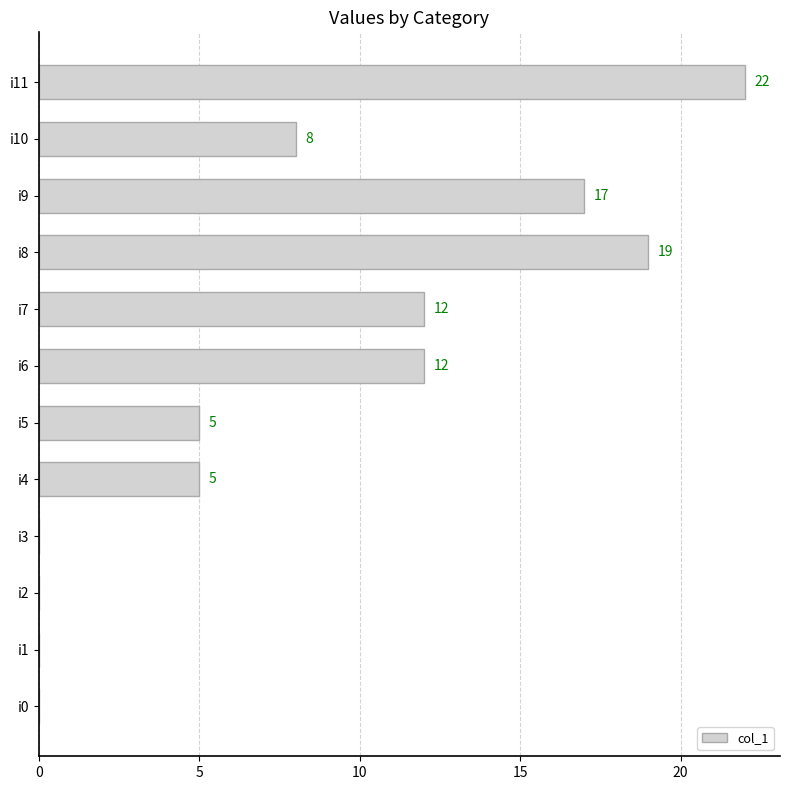

What is the change in value from i1 to i5?

+5